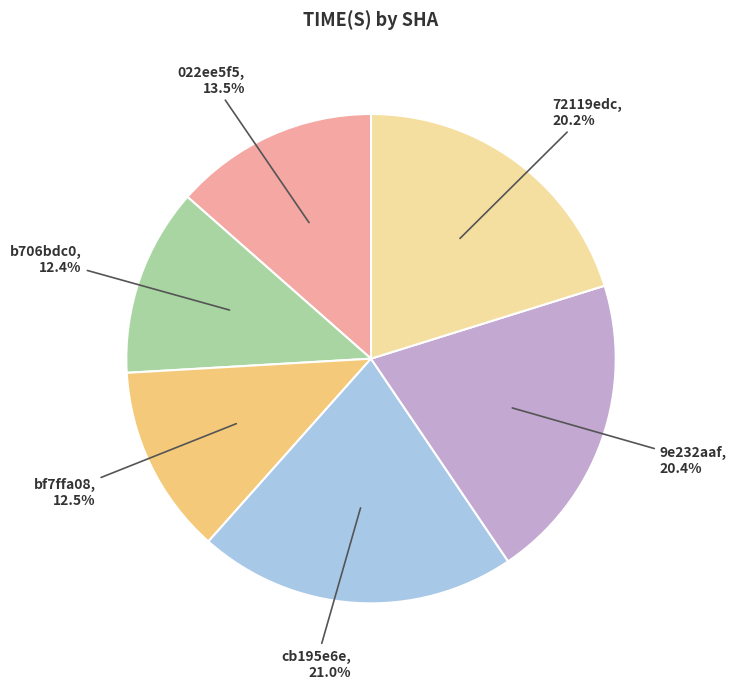

What is the ratio of the value at cb195e6e to the value at b706bdc0?

1.7